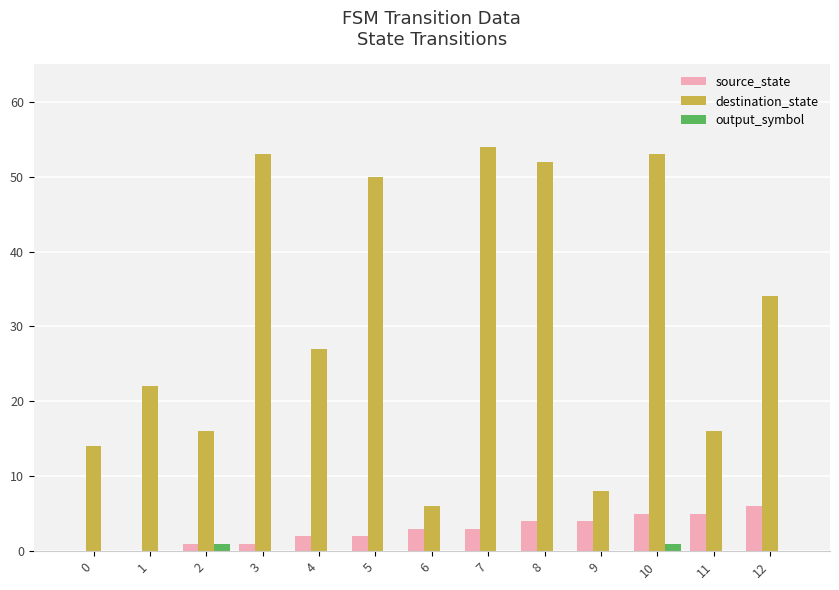

Is the value of destination_state at 5 greater than the value of source_state at 3?

Yes